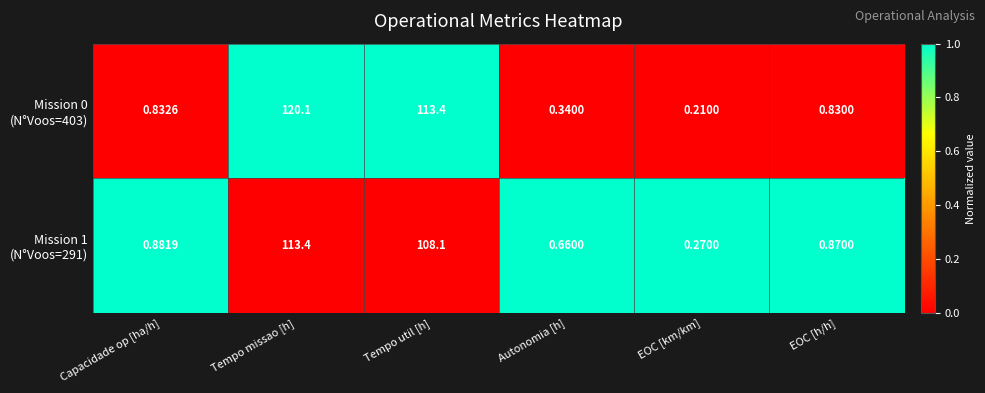

At which category does the chart reach its minimum across all series?

EOC [km/km]